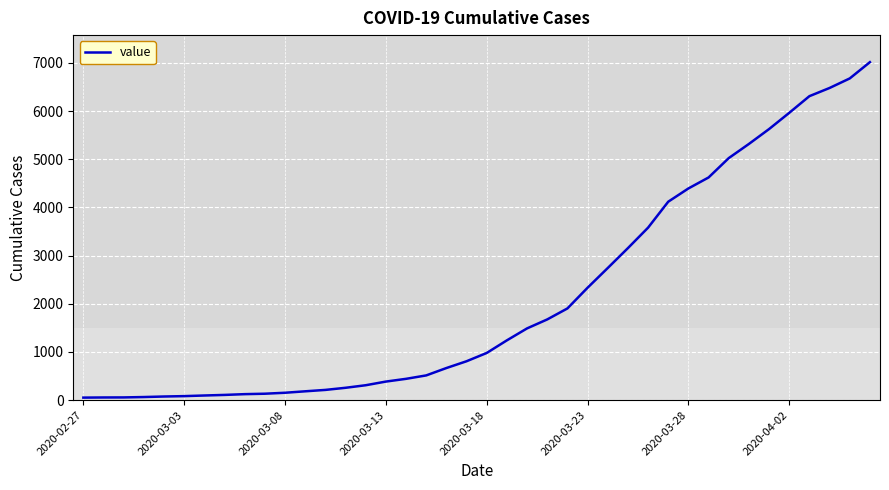

What is the greatest value displayed?

7017